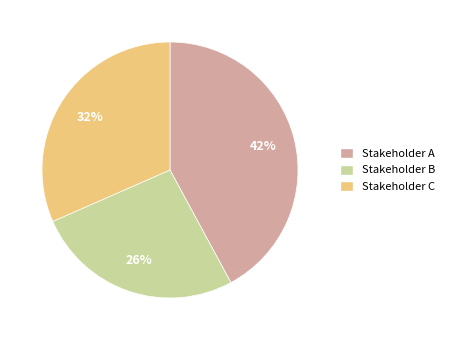

To the nearest percent, what portion does Stakeholder A represent?

42%